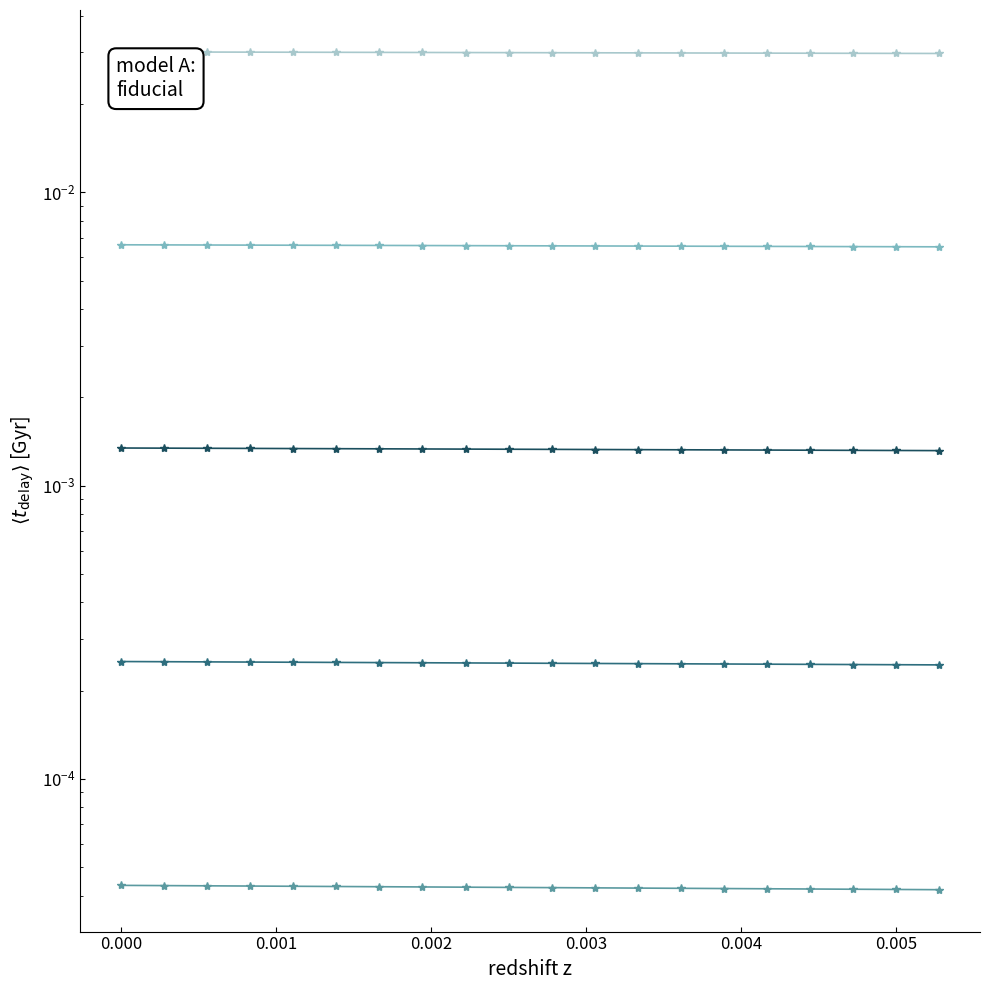

Is it true that bin_5 equals 0.0 at 0.002?

False